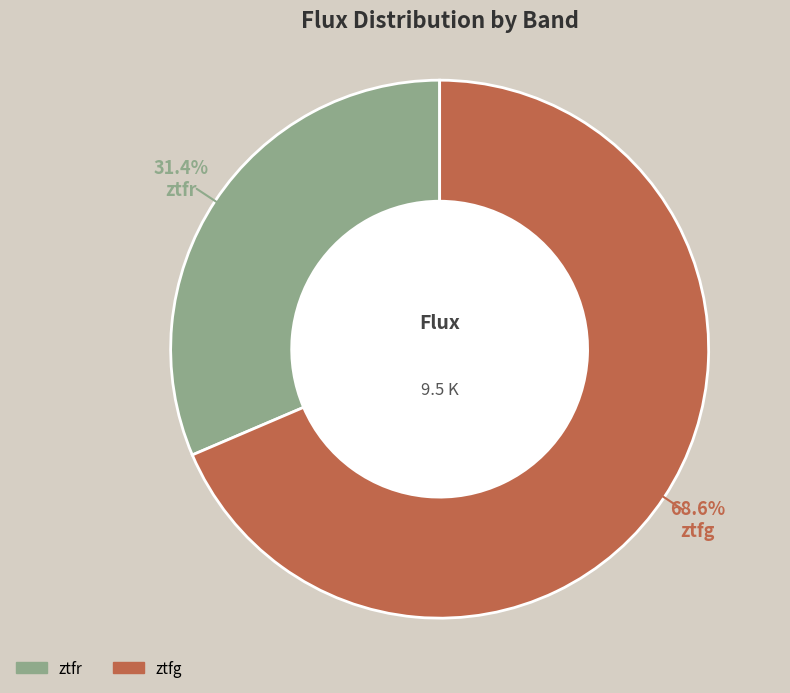

Is there any slice that represents more than half of the pie?

Yes